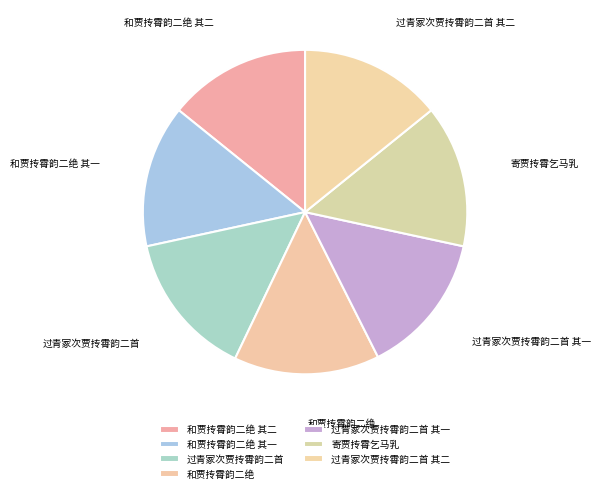

Is it true that 过青冢次贾抟霄韵二首 其二 is 14% of the pie?

True